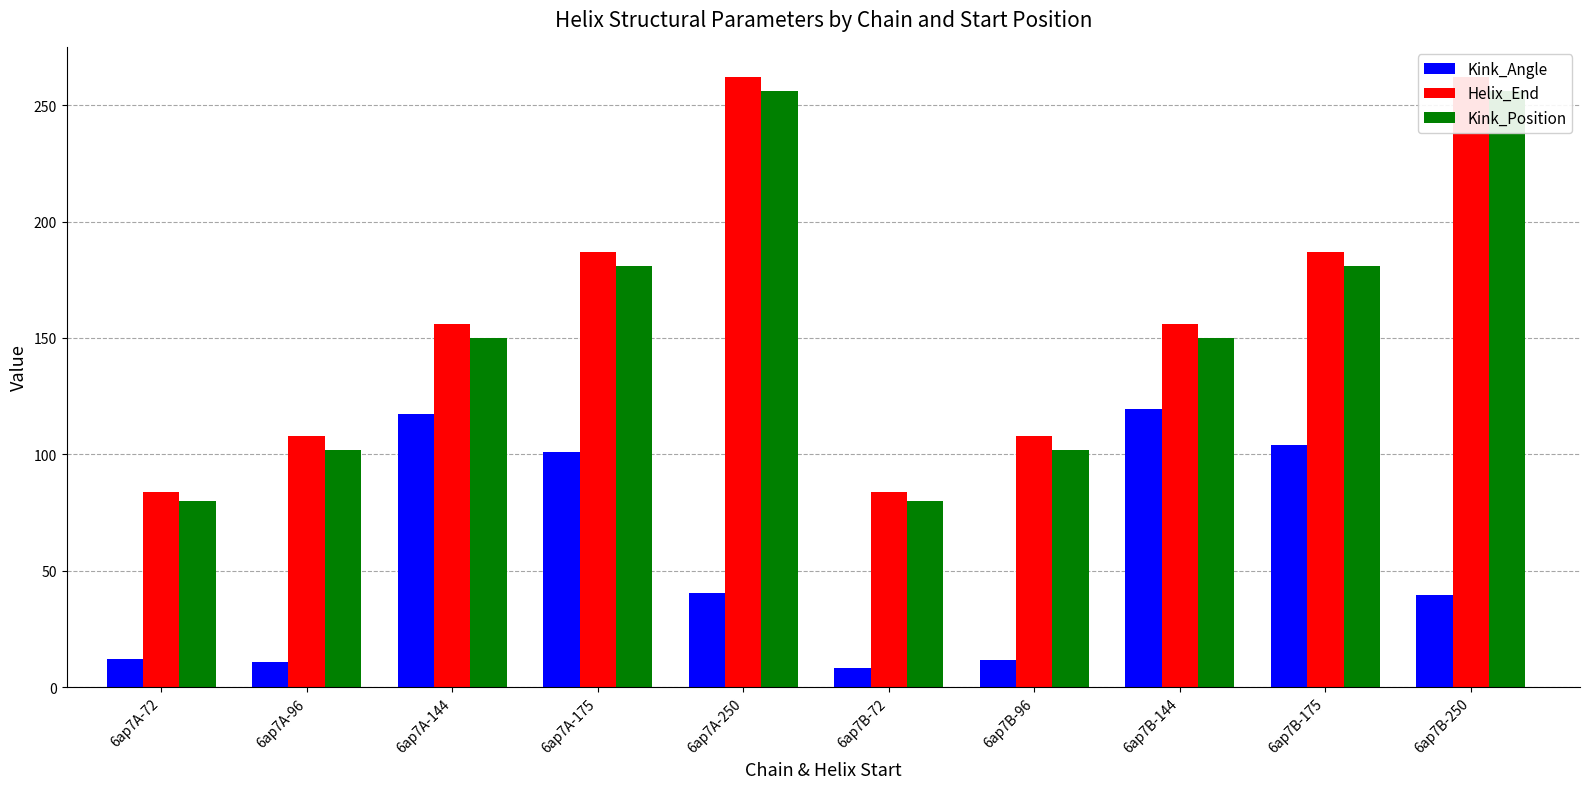

Is it true that Kink_Position equals 150.0 at 6ap7A-144?

True